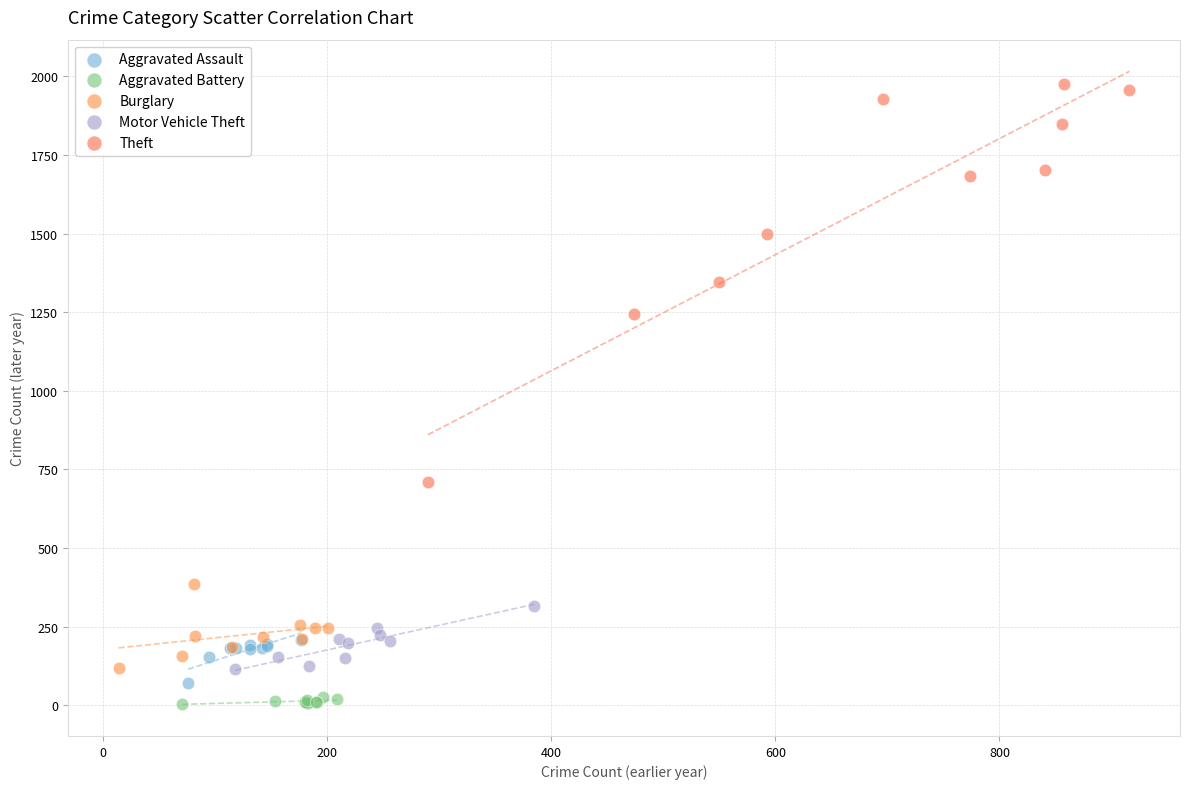

Which series has the largest Y range (max minus min)?

Theft